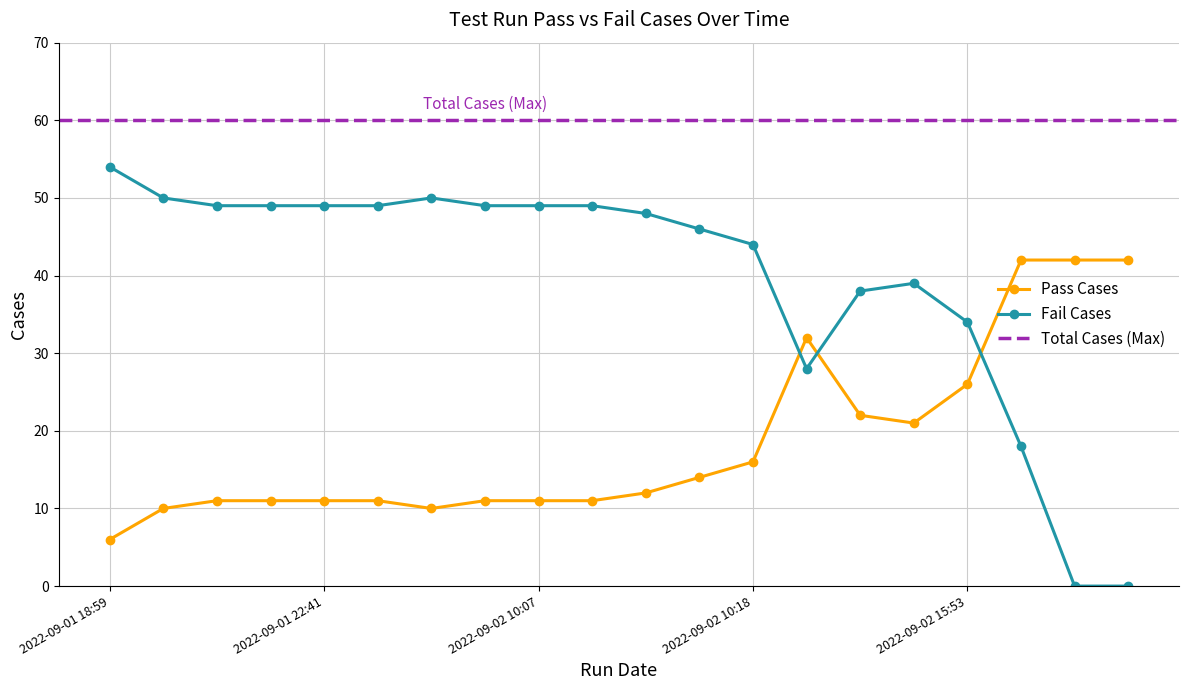

What is the difference between the maximum and minimum values in the Pass Cases series?

36